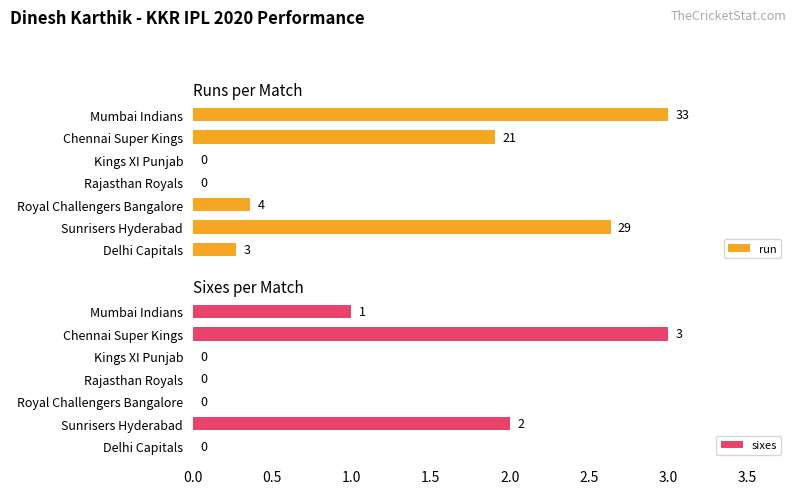

Where is run nearest to the value 16?

Chennai Super Kings